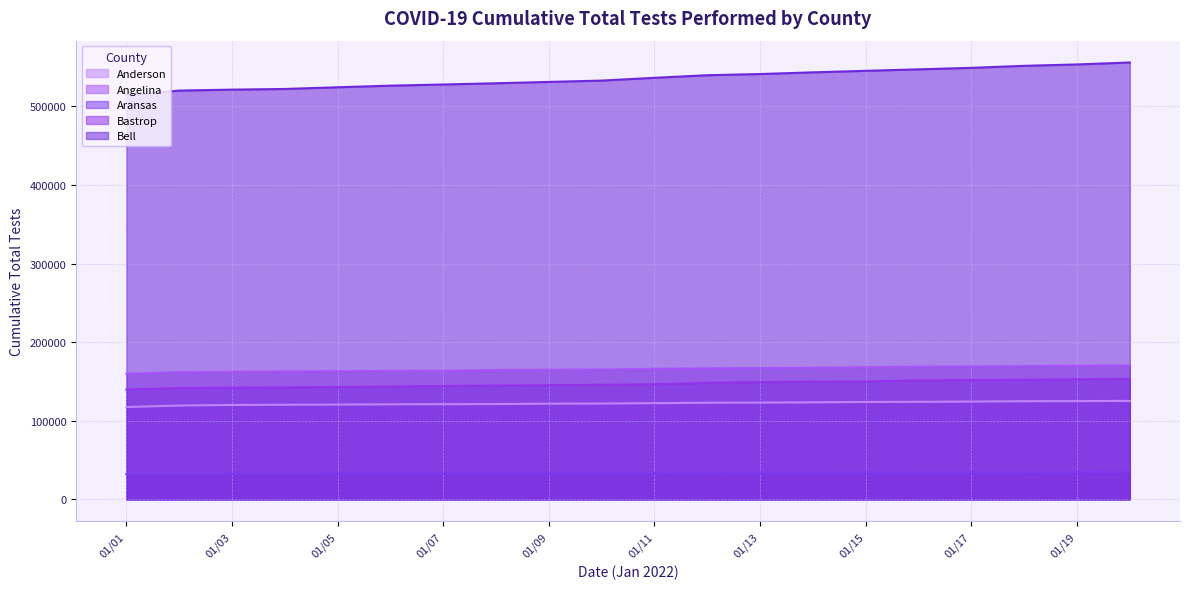

What is the total value across all series at 01/04?

980669